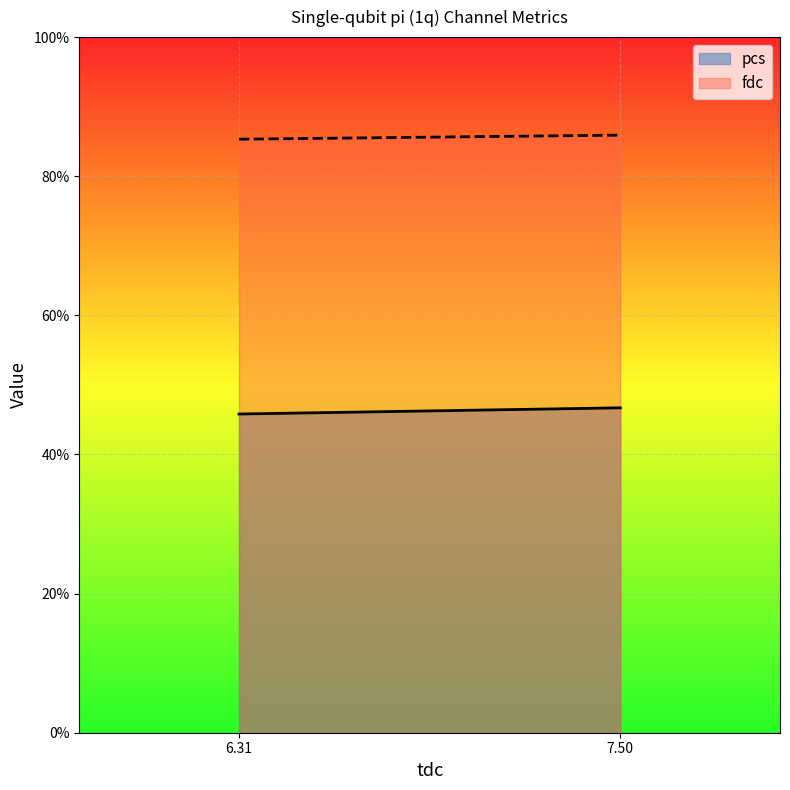

Reading right to left, list all the values displayed in this chart.

pcs: 7.50=46.7	6.31=45.8
fdc: 7.50=85.9	6.31=85.3